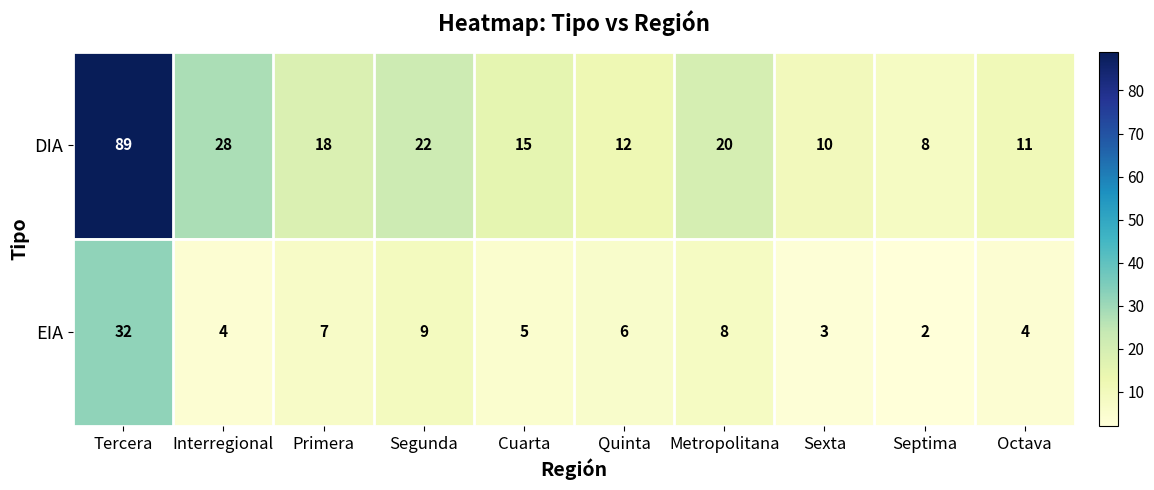

What is the sum of the EIA values at Segunda and Octava?

13